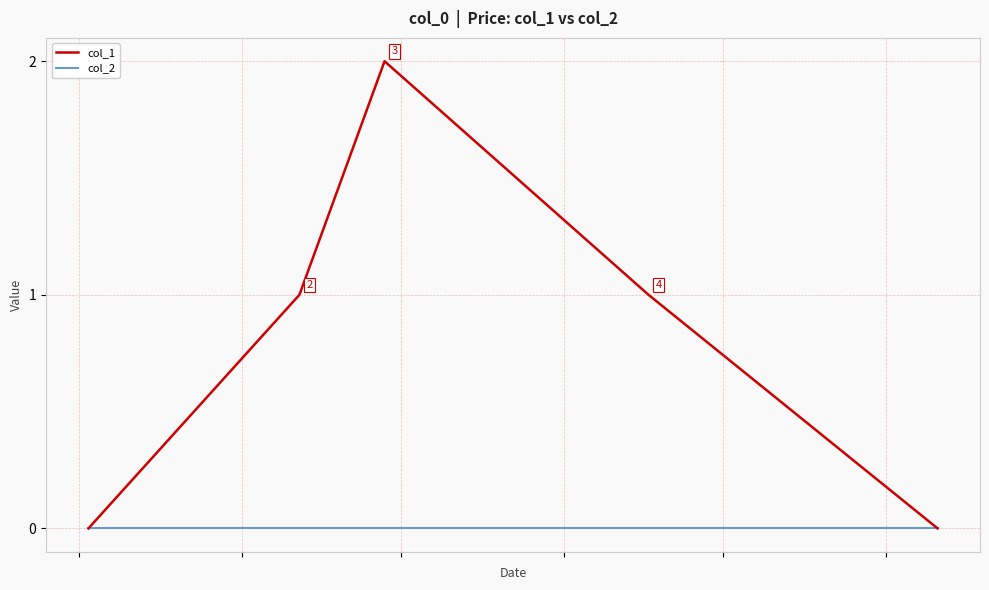

Rank the series by their maximum value, from lowest to highest.

col_2, col_1